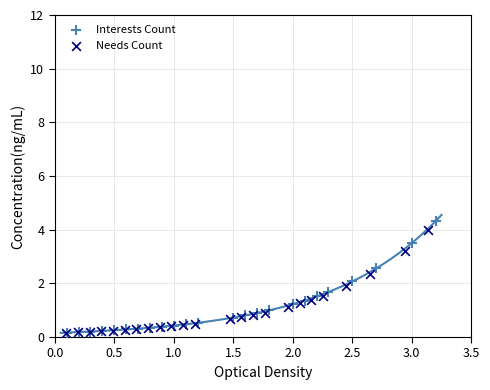

What are all the series names shown in the legend?

Interests Count, Needs Count